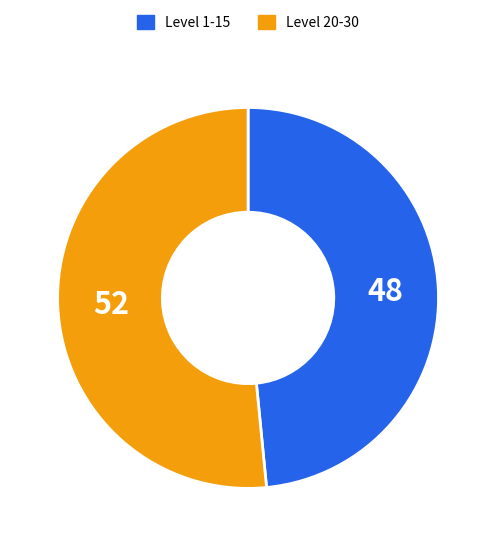

Does any single category account for the majority?

Yes